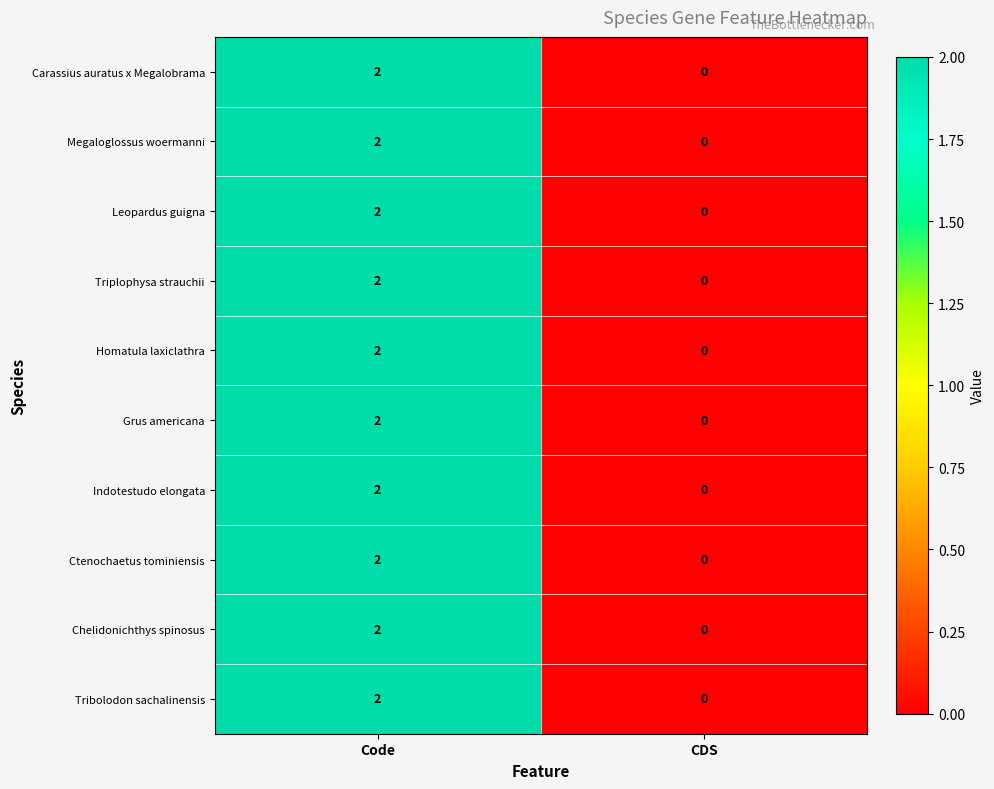

At which category is the sum across all series the highest?

Code